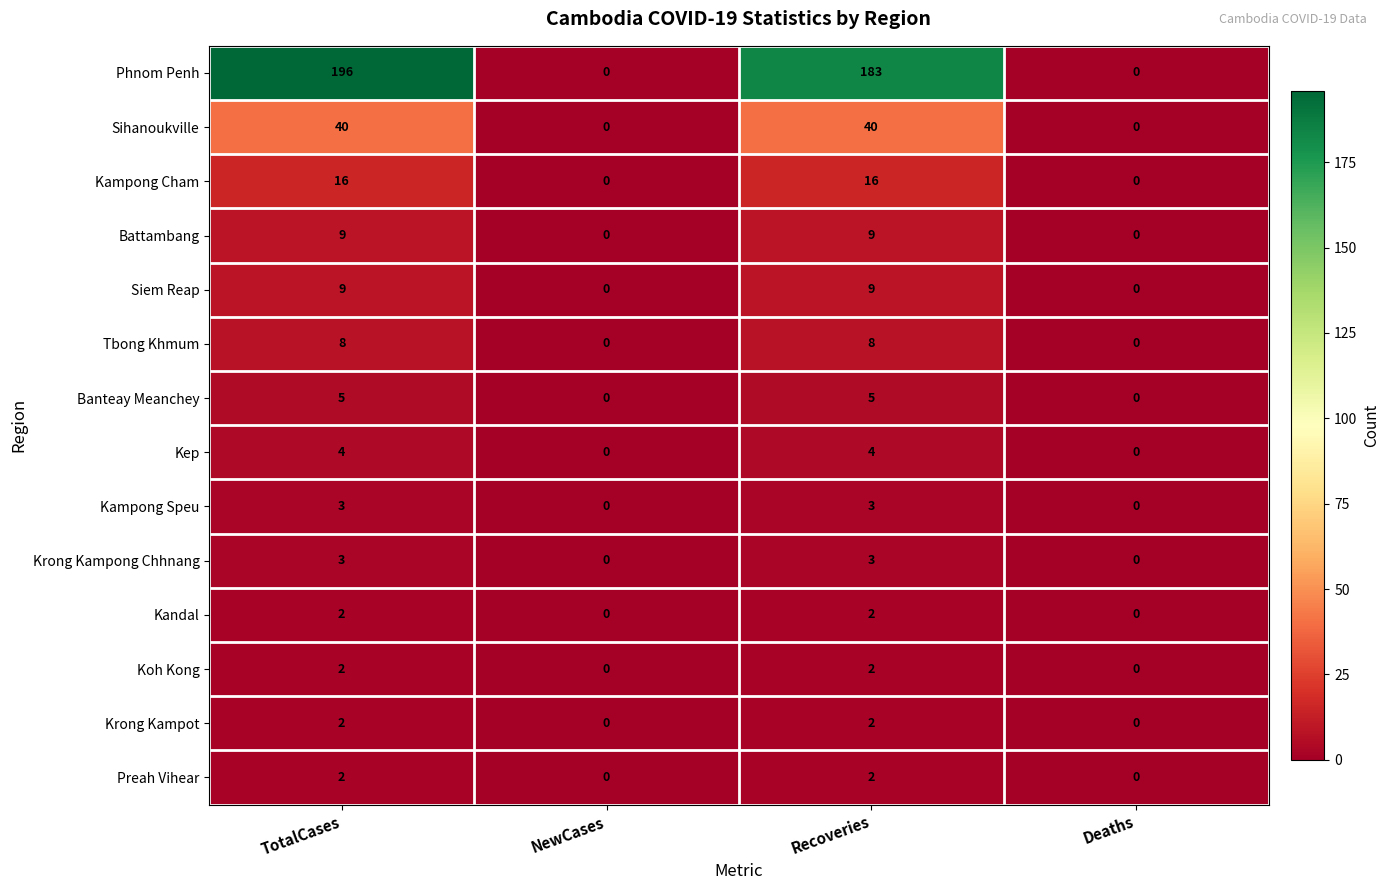

How many distinct data groups are displayed?

14